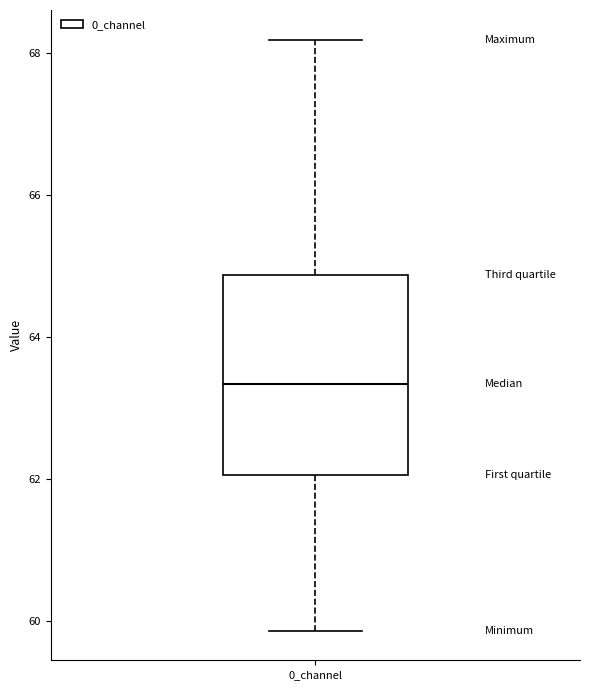

Transcribe this box plot: give where the median line is, the range the box spans, and where the two whiskers end, as read against the y-axis. The values are not printed on the chart, so give them approximately, as read against the axis.

median 63.4, box 62.0 to 64.8, whiskers 59.8 to 68.2